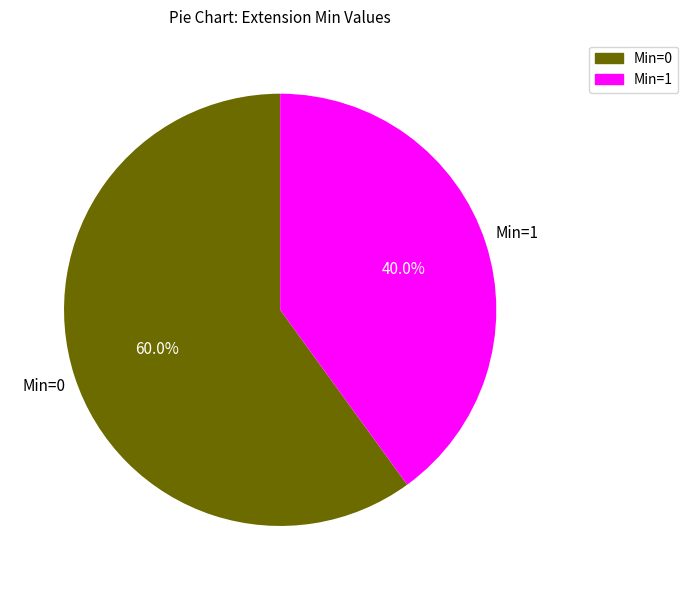

Does any single category account for the majority?

Yes